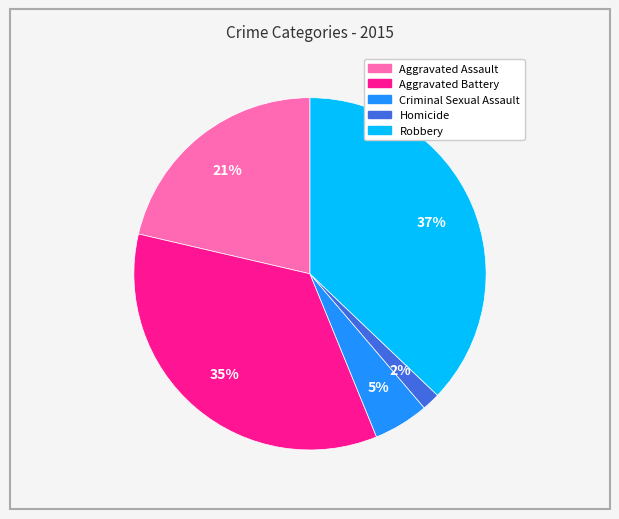

Which has a higher value, Robbery or Aggravated Assault?

Robbery